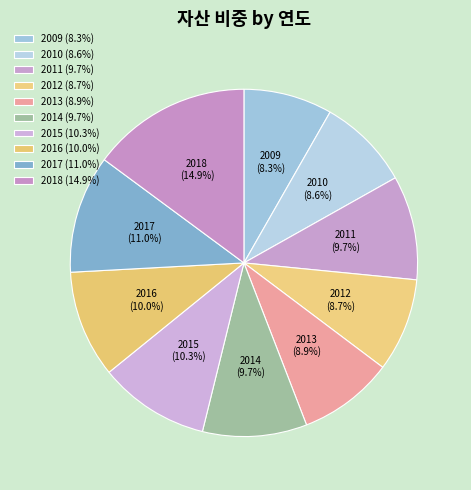

To the nearest percent, what is the difference between the 2017 and 2009 slice percentages?

3%